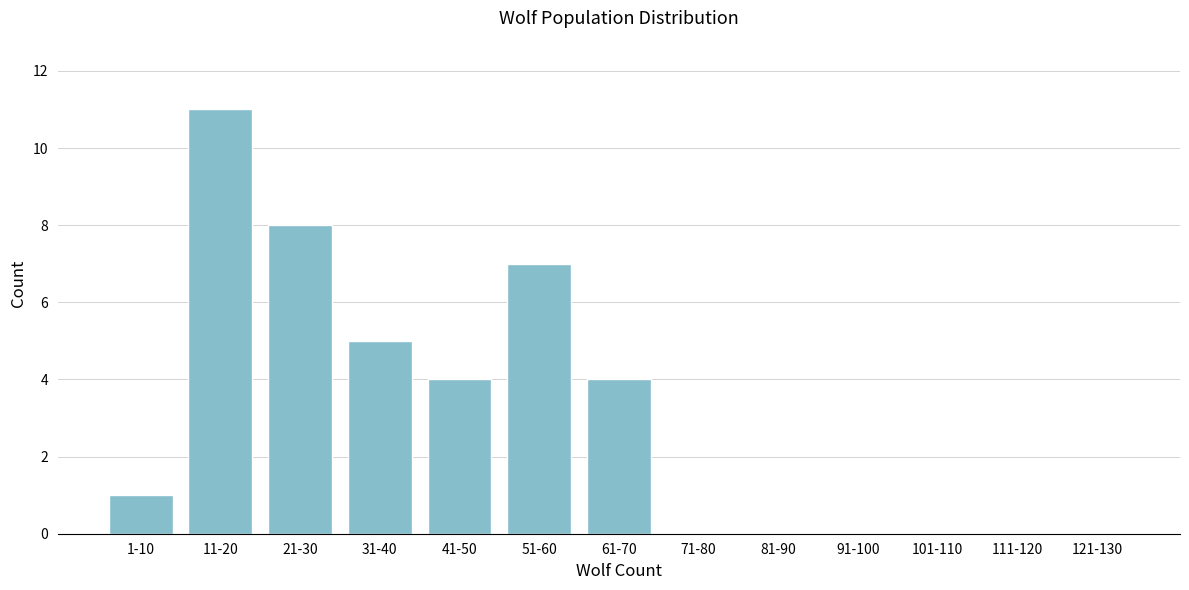

Reading left to right, list all the values displayed in this chart.

1-10=1	11-20=11	21-30=8	31-40=5	41-50=4	51-60=7	61-70=4	71-80=0	81-90=0	91-100=0	101-110=0	111-120=0	121-130=0